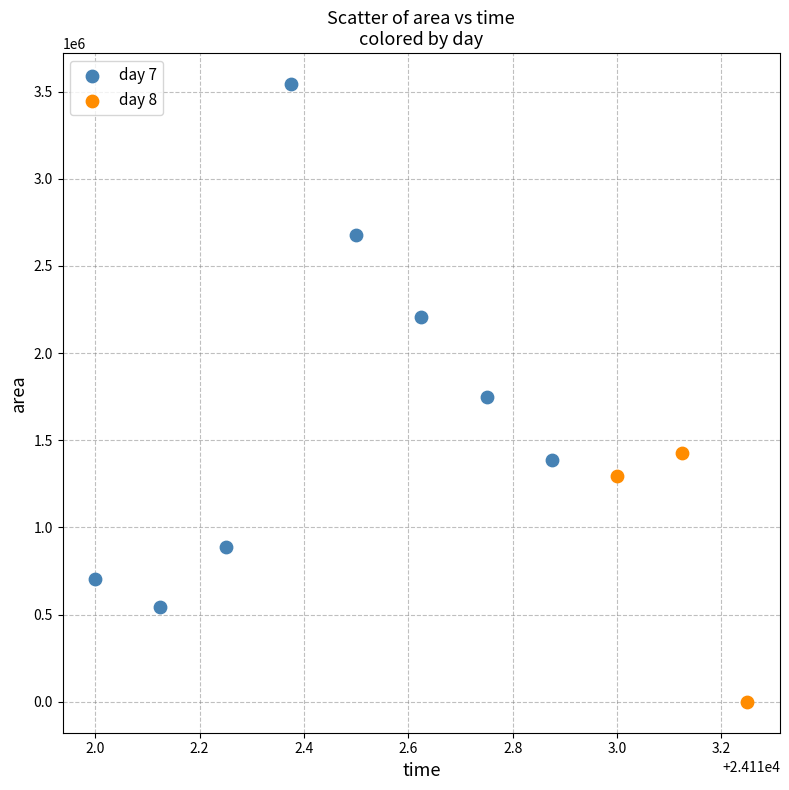

Which series contains the highest Y value?

day 7